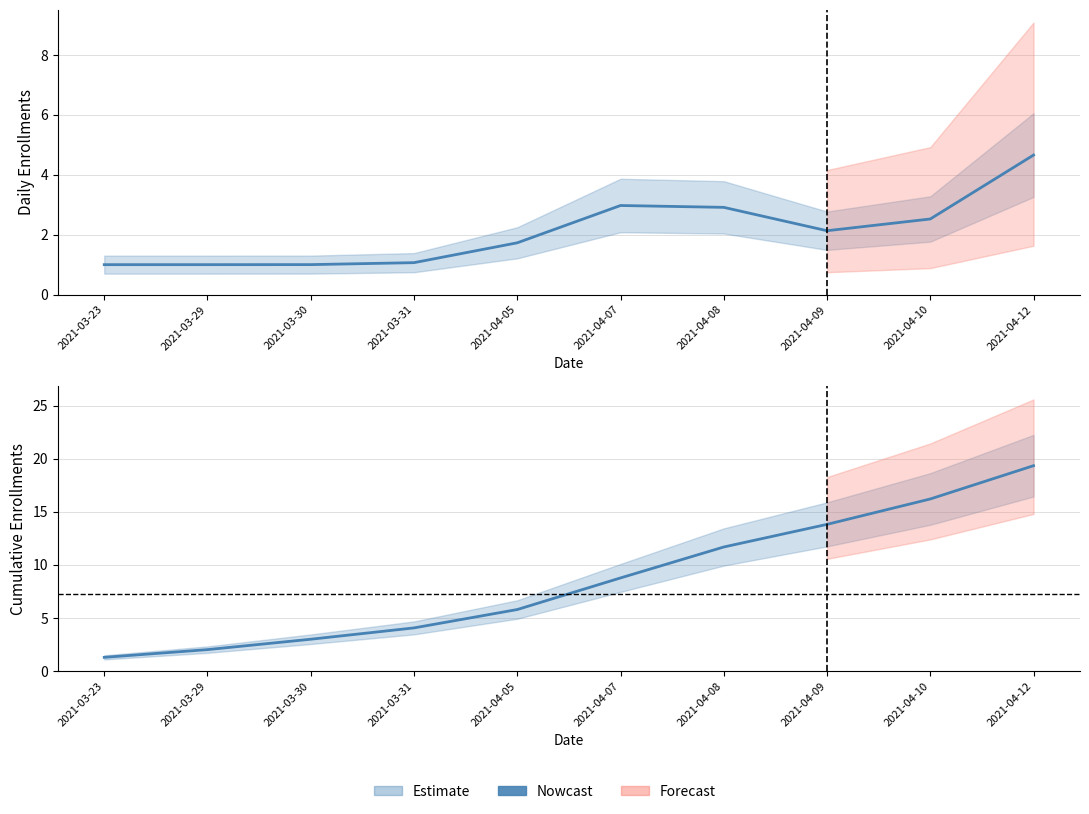

The chart shows a value of 3.4 at 2021-03-29. True or false?

False